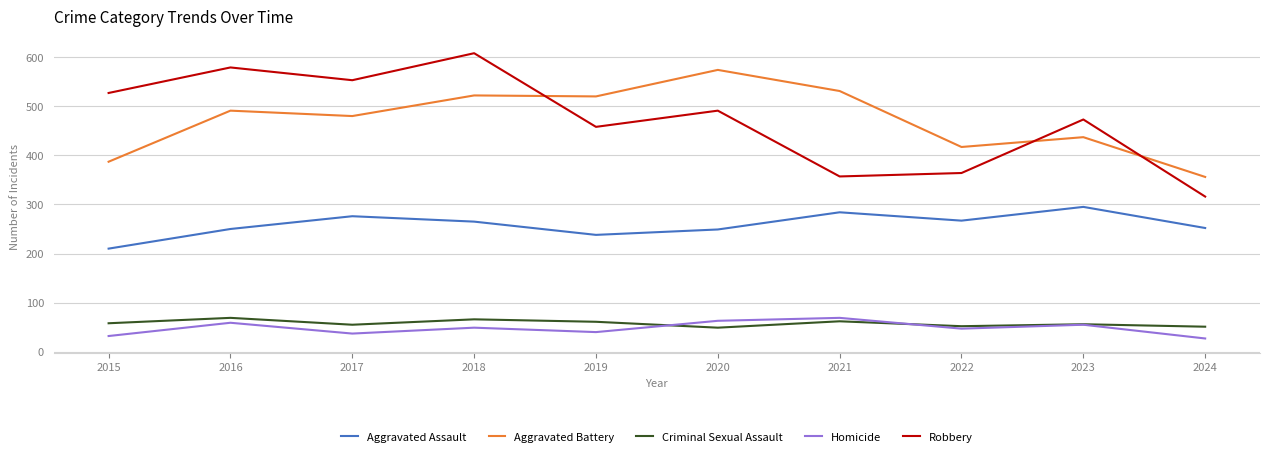

True or false: Aggravated Assault and Criminal Sexual Assault cross at least once.

False